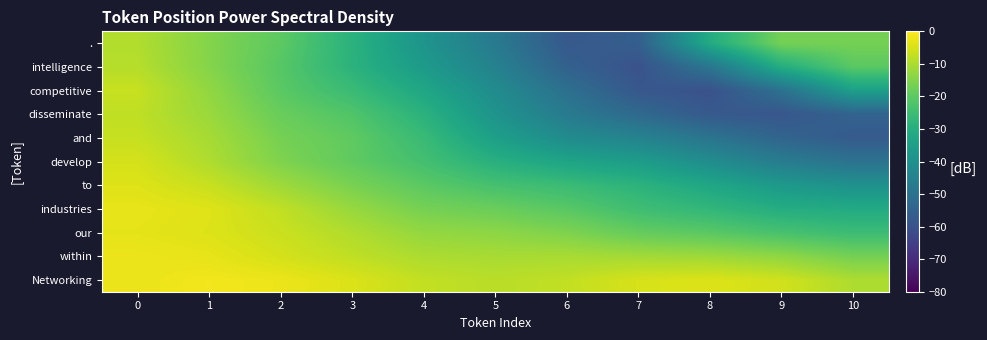

Rank the series by their maximum value, from highest to lowest.

Networking, within, industries, our, to, develop, competitive, and, disseminate, intelligence, .